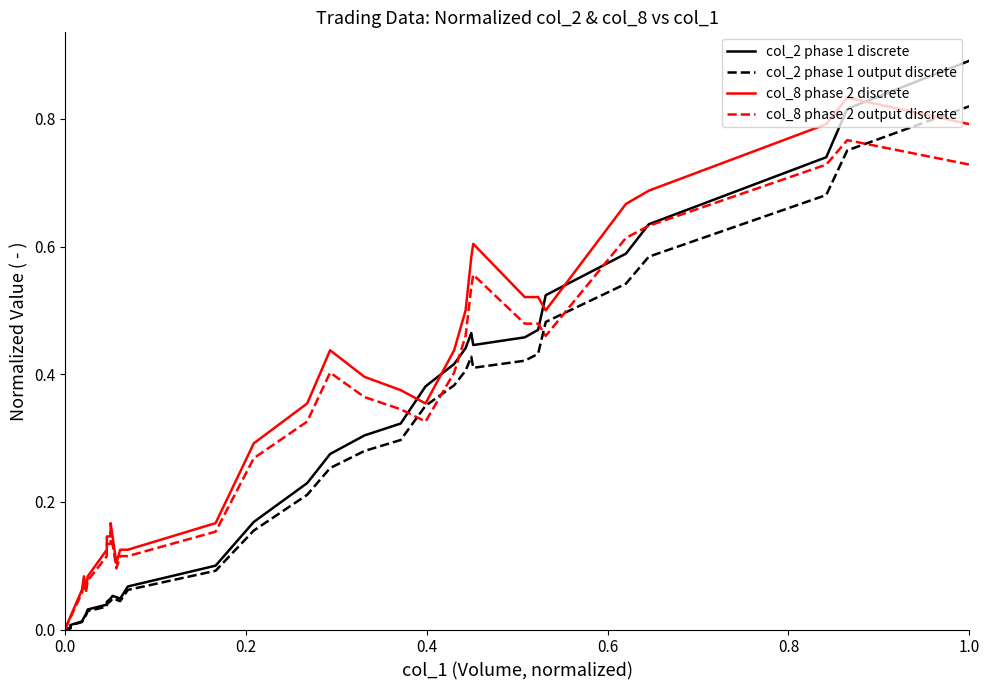

Reading left to right, list all the values displayed in this chart.

col_2 phase 1 discrete: 0.0	0.0	0.0	0.0	0.0	0.0	0.0	0.0	0.0	0.0	0.0	0.1	0.1	0.0	0.1	0.1	0.2	0.2	0.3	0.3	0.3	0.4	0.4	0.4	0.5	0.4	0.5	0.5	0.5	0.6	0.6	0.7	0.8	0.9
col_2 phase 1 output discrete: 0.0	0.0	0.0	0.0	0.0	0.0	0.0	0.0	0.0	0.0	0.0	0.0	0.0	0.0	0.1	0.1	0.2	0.2	0.3	0.3	0.3	0.4	0.4	0.4	0.4	0.4	0.4	0.4	0.5	0.5	0.6	0.7	0.8	0.8
col_8 phase 2 discrete: 0.0	0.0	0.0	0.1	0.1	0.1	0.1	0.1	0.1	0.1	0.2	0.1	0.1	0.1	0.1	0.2	0.3	0.4	0.4	0.4	0.4	0.4	0.4	0.5	0.6	0.6	0.5	0.5	0.5	0.7	0.7	0.8	0.8	0.8
col_8 phase 2 output discrete: 0.0	0.0	0.0	0.1	0.1	0.1	0.1	0.1	0.1	0.1	0.2	0.1	0.1	0.1	0.1	0.2	0.3	0.3	0.4	0.4	0.3	0.3	0.4	0.5	0.5	0.6	0.5	0.5	0.5	0.6	0.6	0.7	0.8	0.7